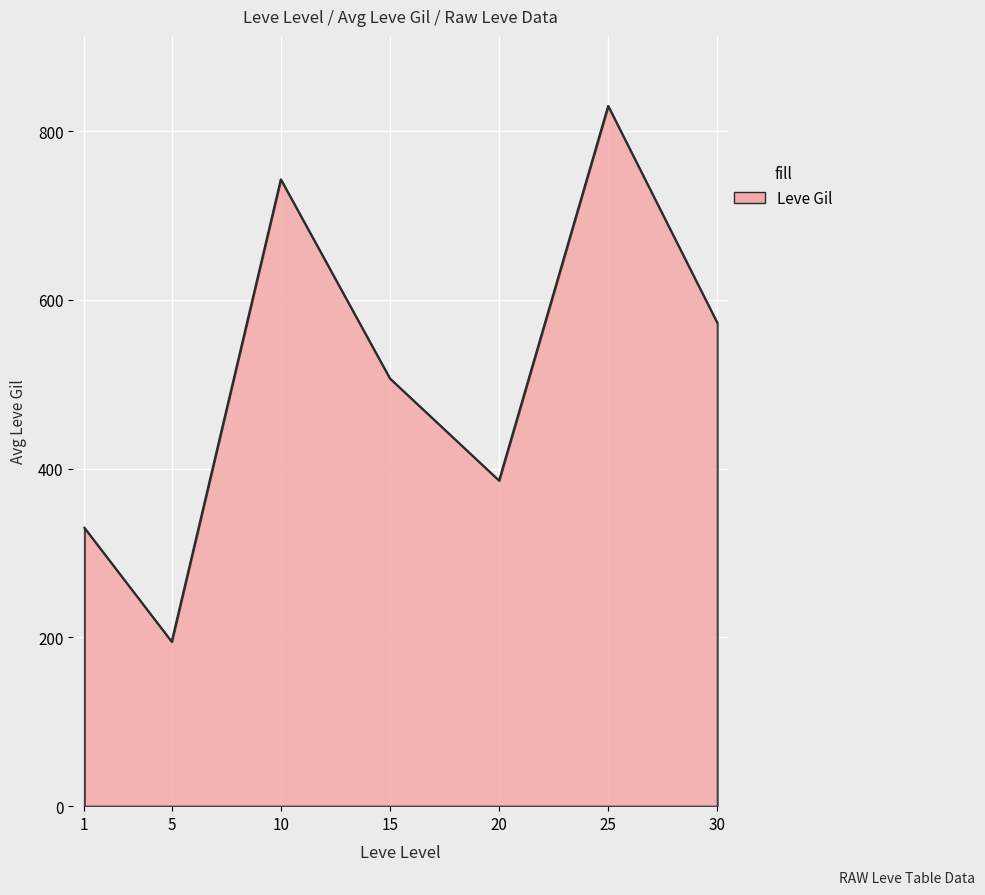

What is the sum of all values?

3564